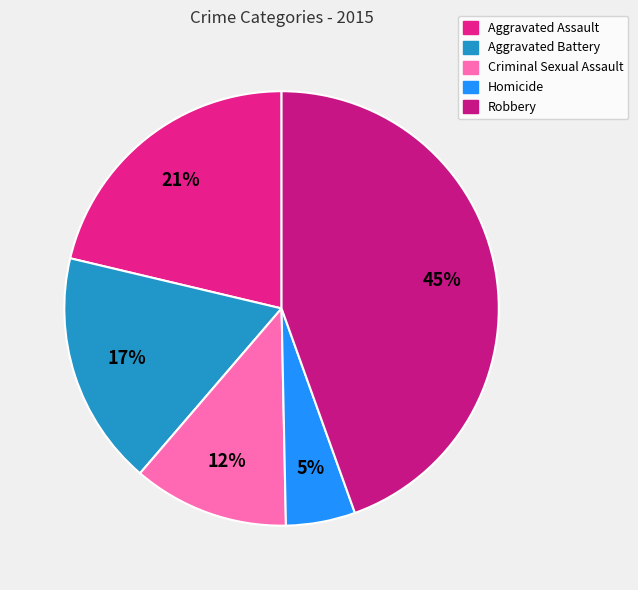

Is the sum of Criminal Sexual Assault and Aggravated Battery greater than half?

No